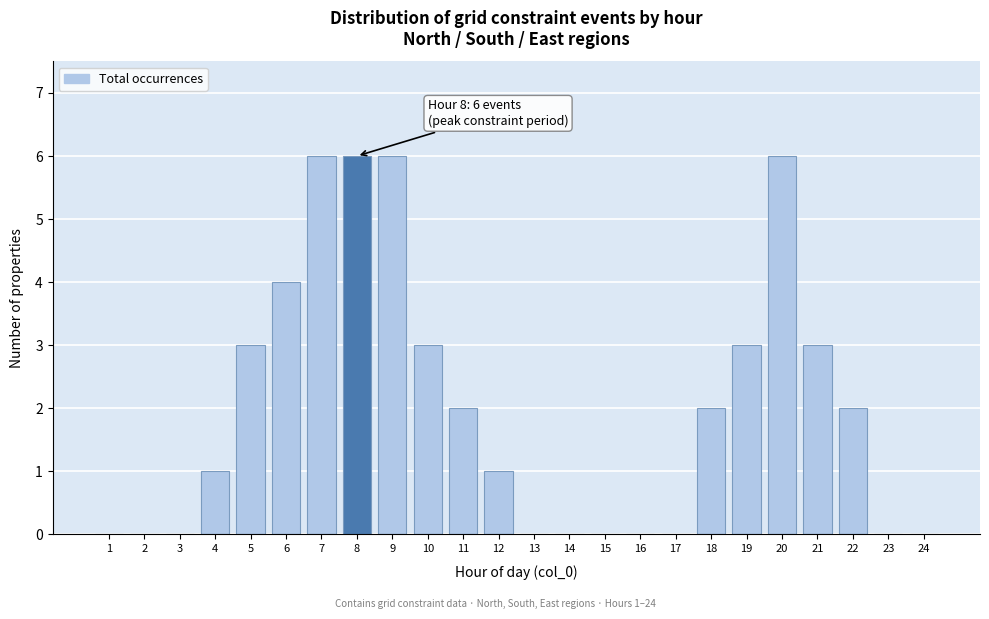

Reading left to right, transcribe all the data shown in this chart.

1=0	2=0	3=0	4=1	5=3	6=4	7=6	8=6	9=6	10=3	11=2	12=1	13=0	14=0	15=0	16=0	17=0	18=2	19=3	20=6	21=3	22=2	23=0	24=0